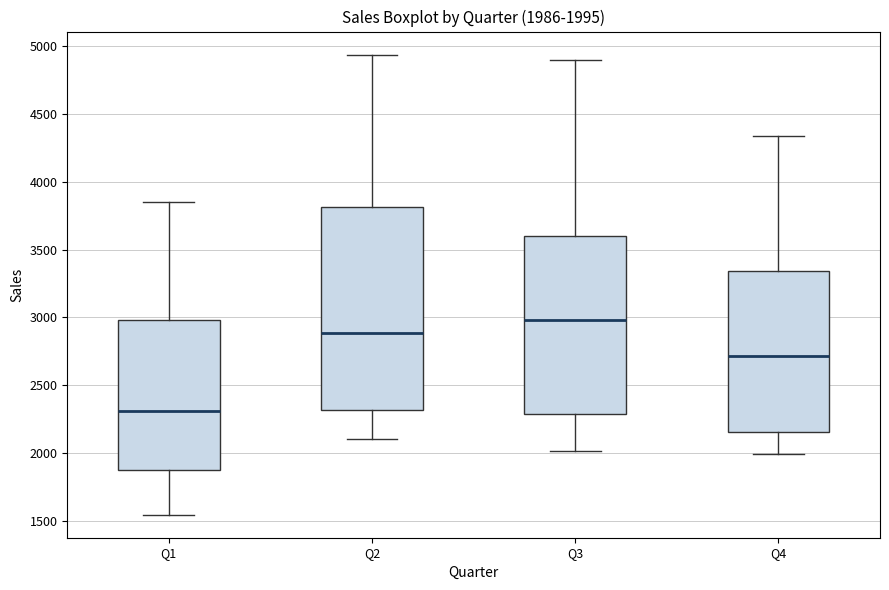

Which box's median line is the lowest?

Q1